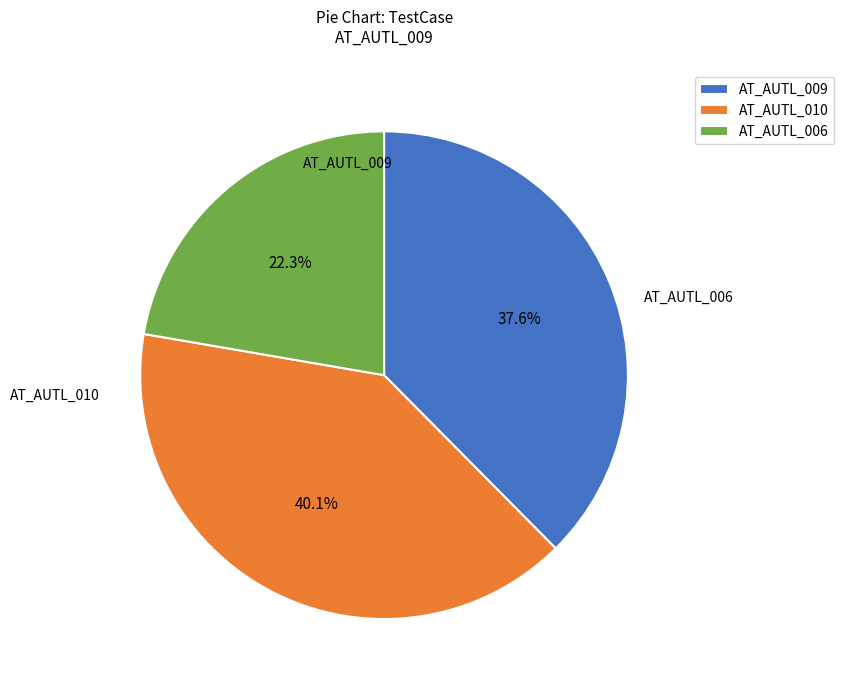

Which slice is the smallest?

AT_AUTL_006